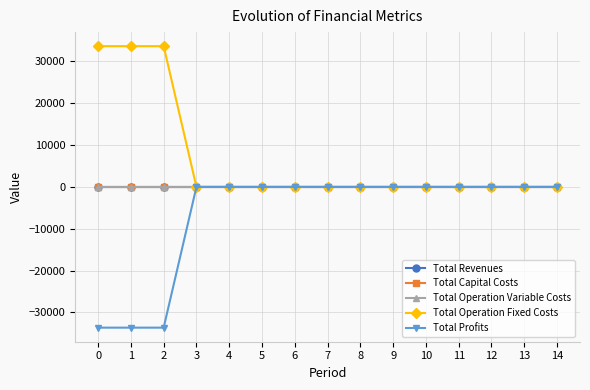

Is this an area chart (filled region under the line)?

No